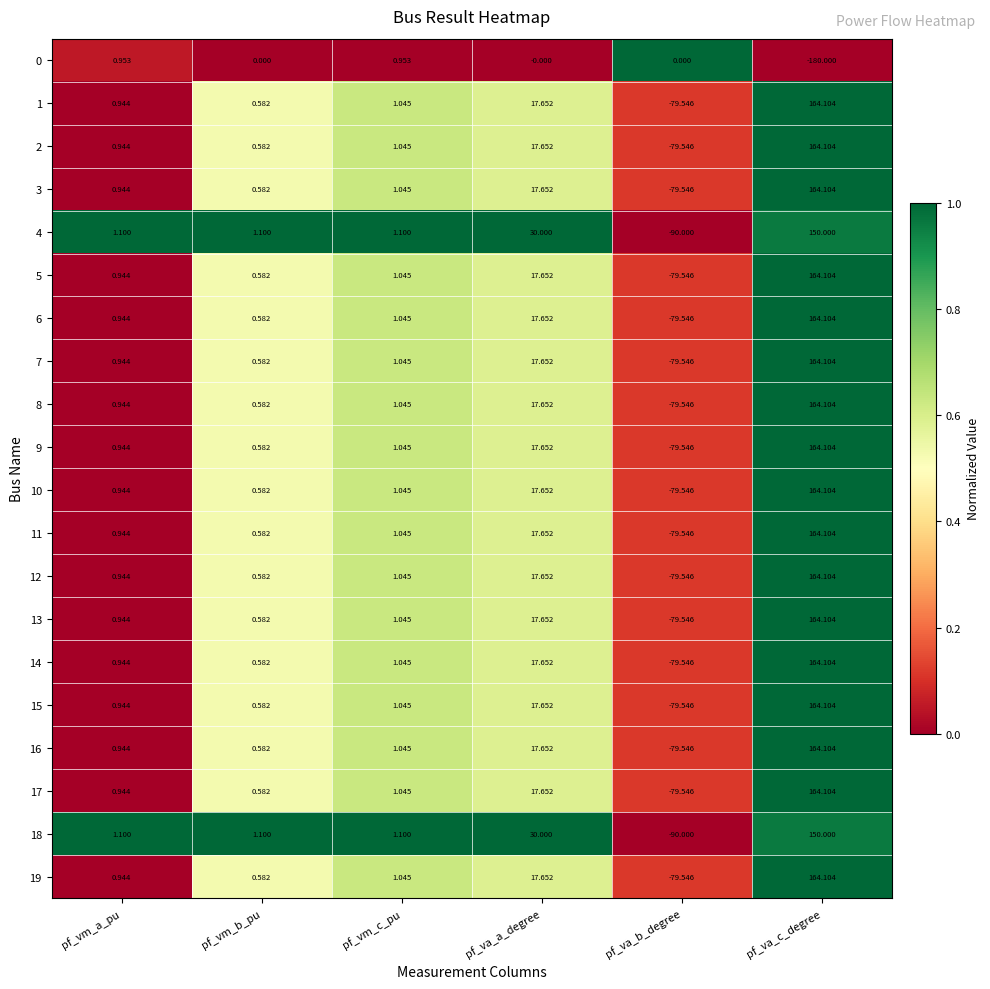

At which category is the sum across all series the highest?

pf_va_c_degree